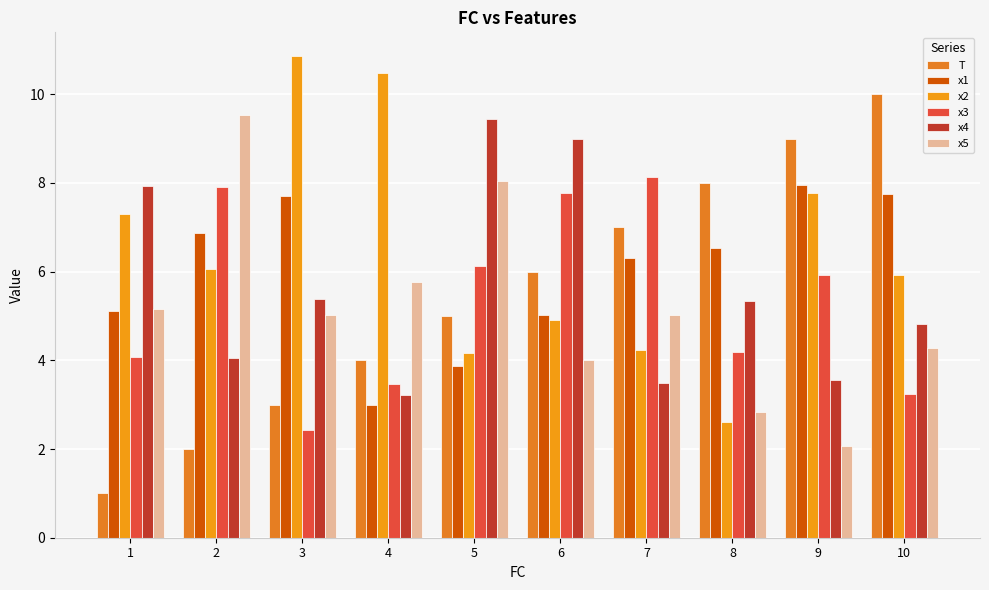

What is the difference between the maximum and minimum values in the x4 series?

6.2